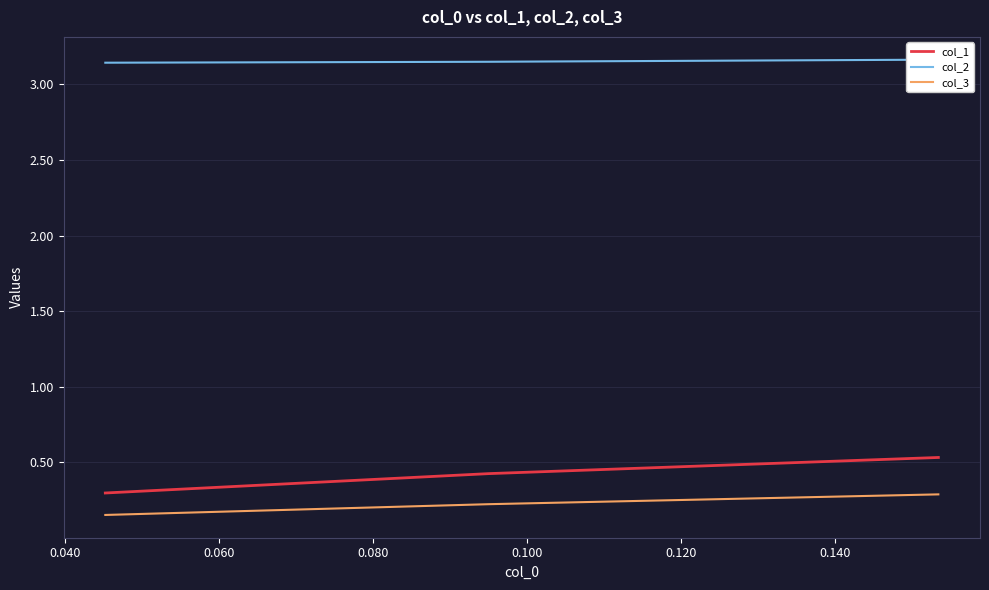

What is the value of the col_2 point at the 3rd from the left?

3.1